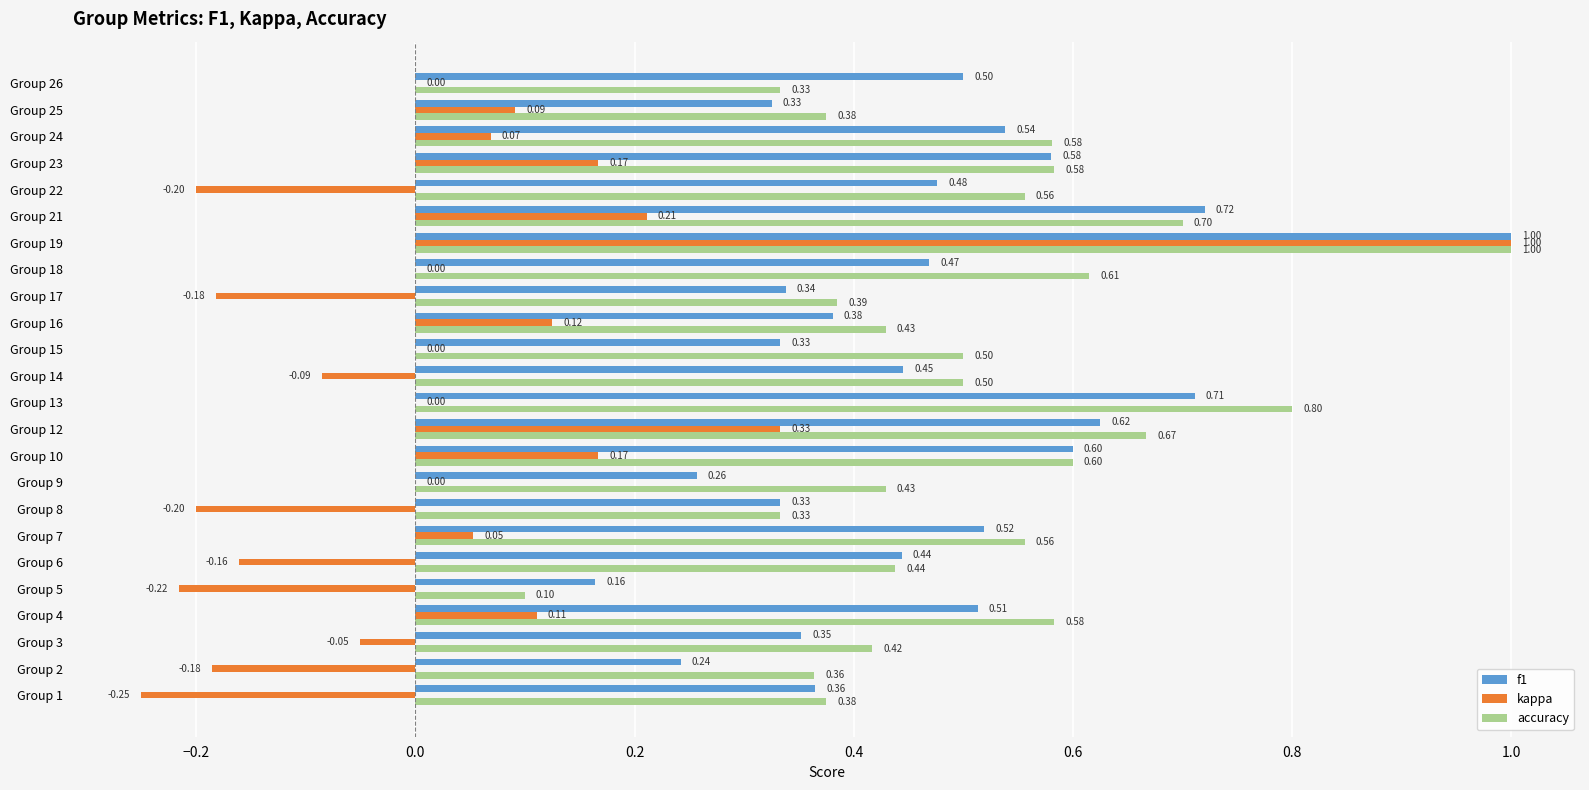

What is the sum of all accuracy values?

12.2